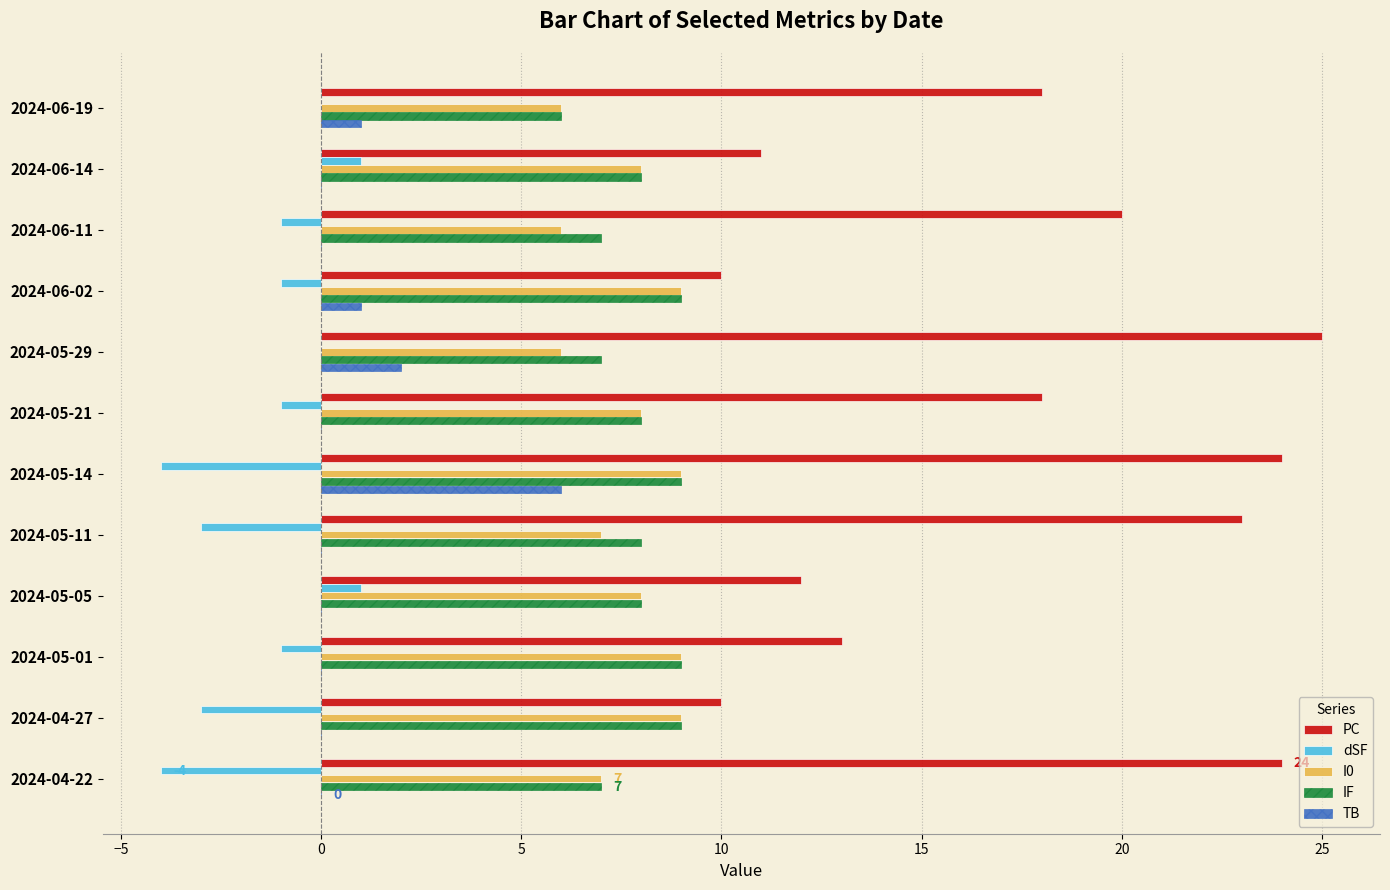

Is the value of PC at 2024-04-22 greater than the value of I0 at 2024-05-14?

Yes